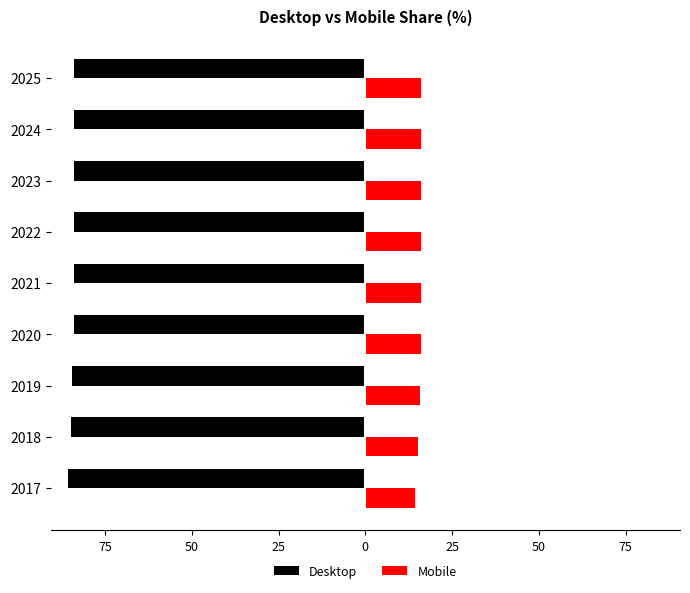

What are all the series names shown in the legend?

Desktop, Mobile